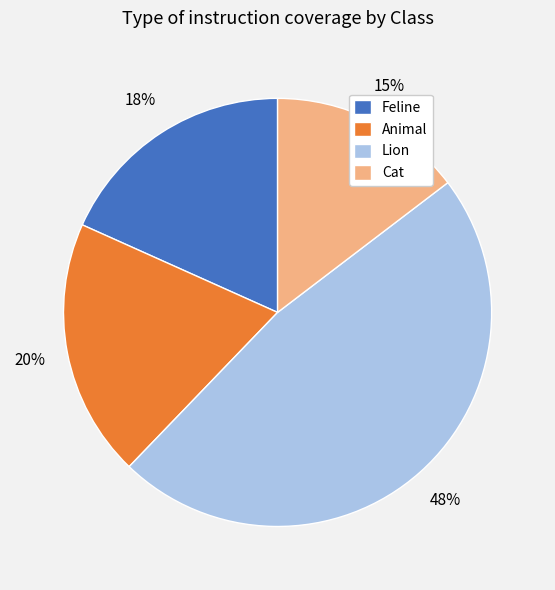

The Feline slice represents 31% of the pie. True or false?

False